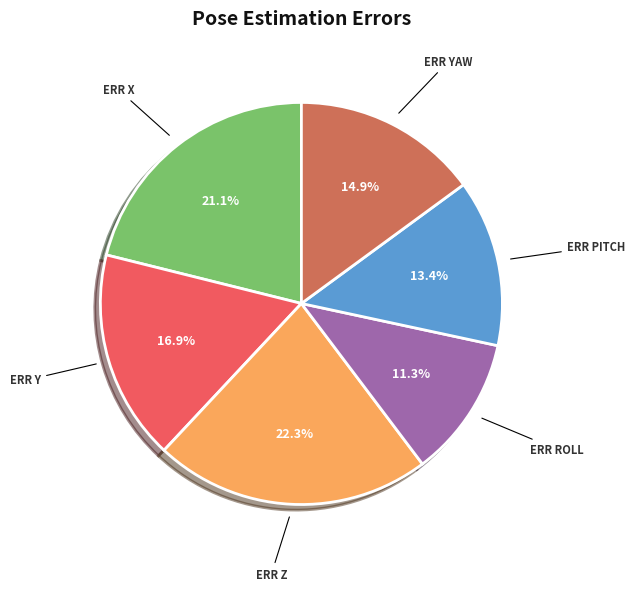

Is there a majority slice in this chart?

No